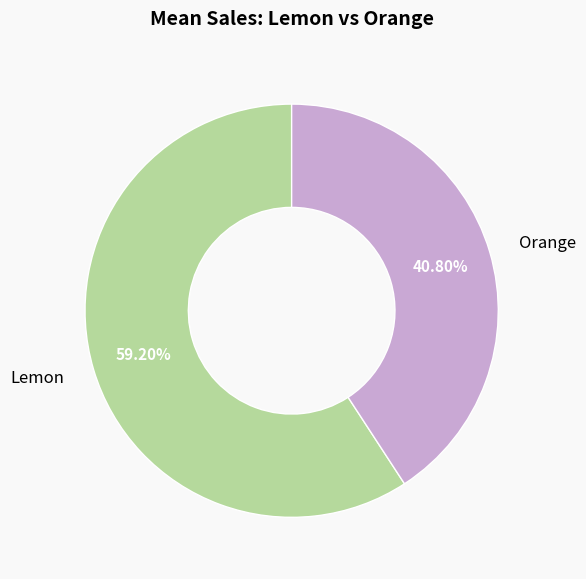

How many slices are in this pie chart?

2